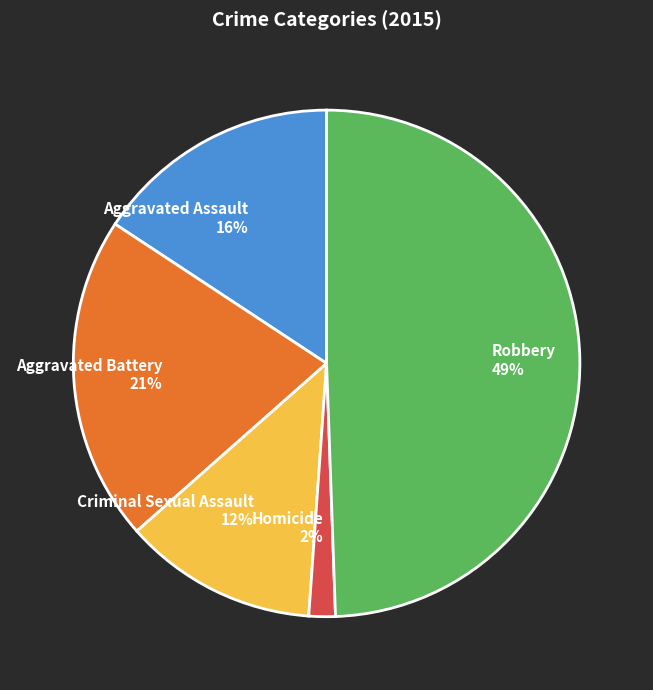

The Criminal Sexual Assault slice represents 4% of the pie. True or false?

False